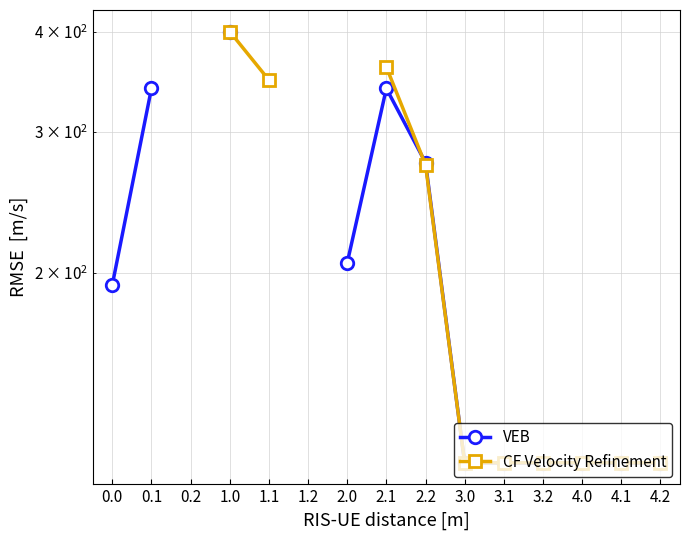

Is this an area chart (filled region under the line)?

No